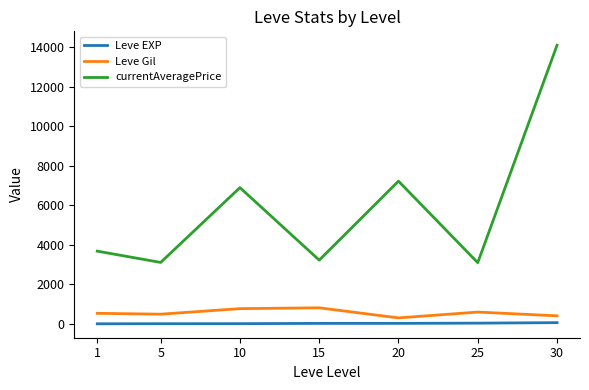

Does the chart have visible grid lines?

No